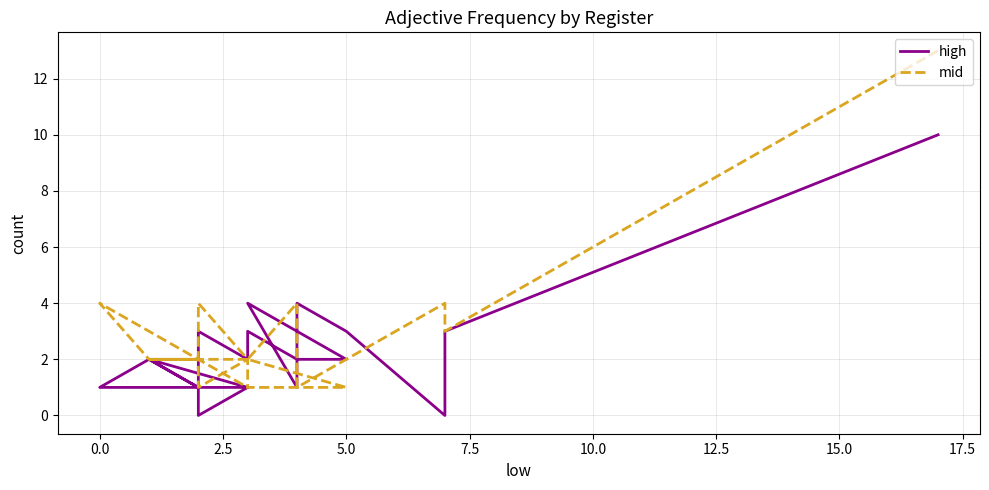

Between which two adjacent categories do mid and high first intersect?

2.5 and 5.0